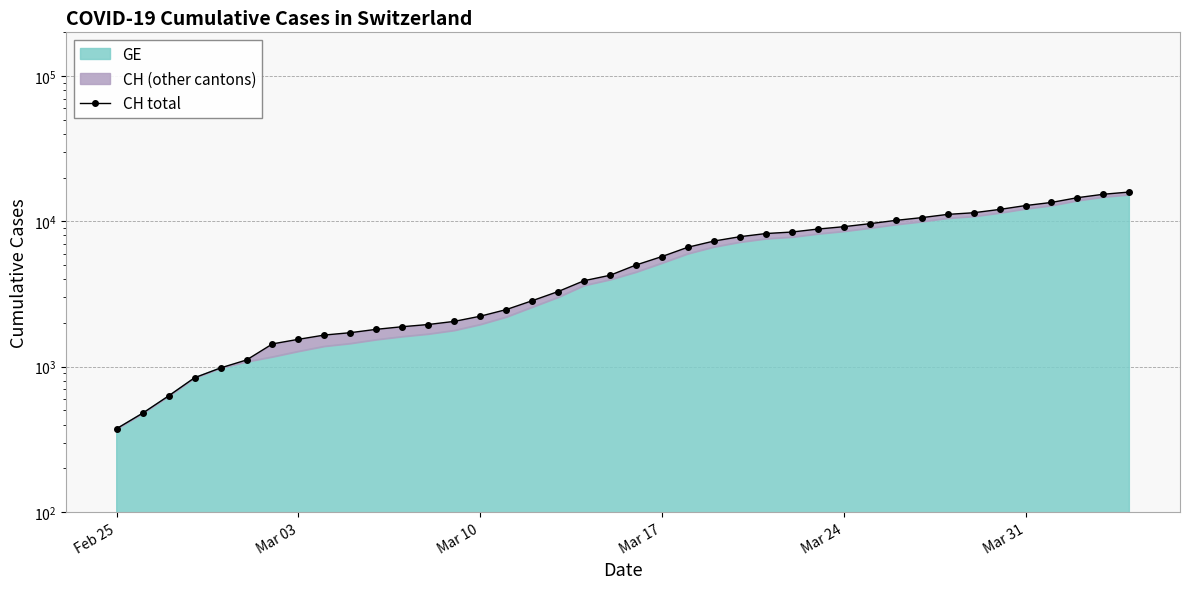

True or false: there are more than 0 points higher than both neighbors.

False